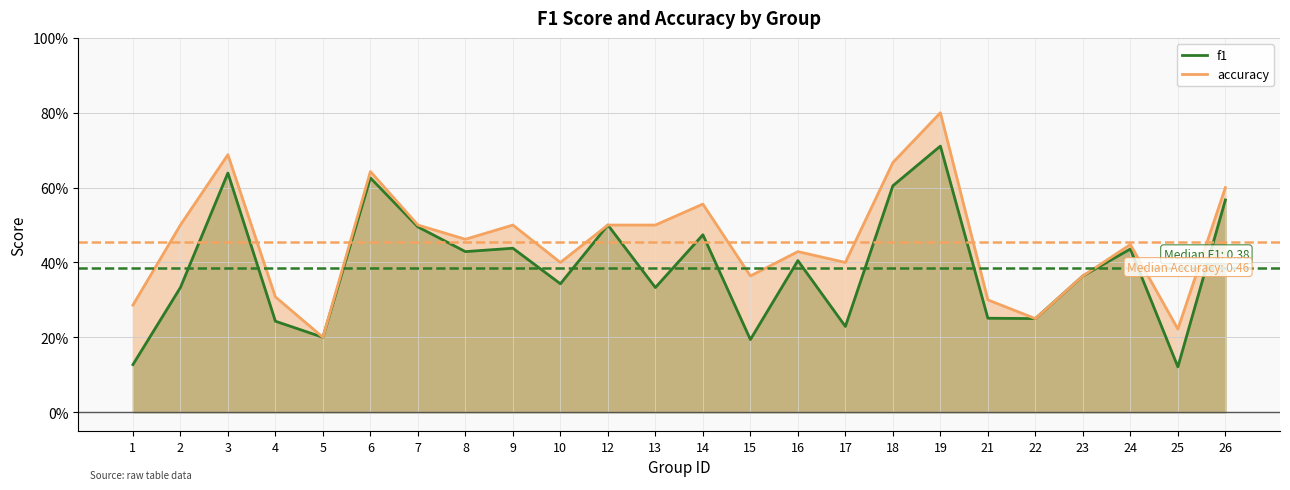

What is the difference between the accuracy values at 3 and 26?

0.1